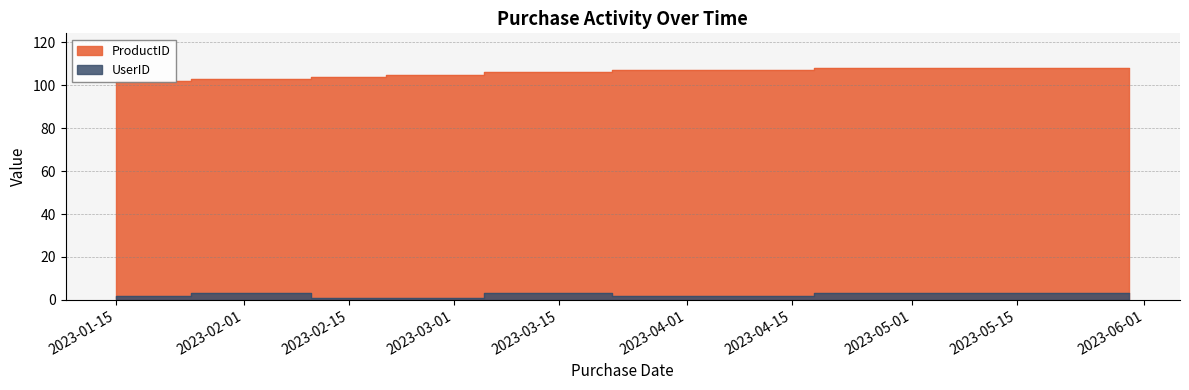

How many data points in UserID are less than 2?

3